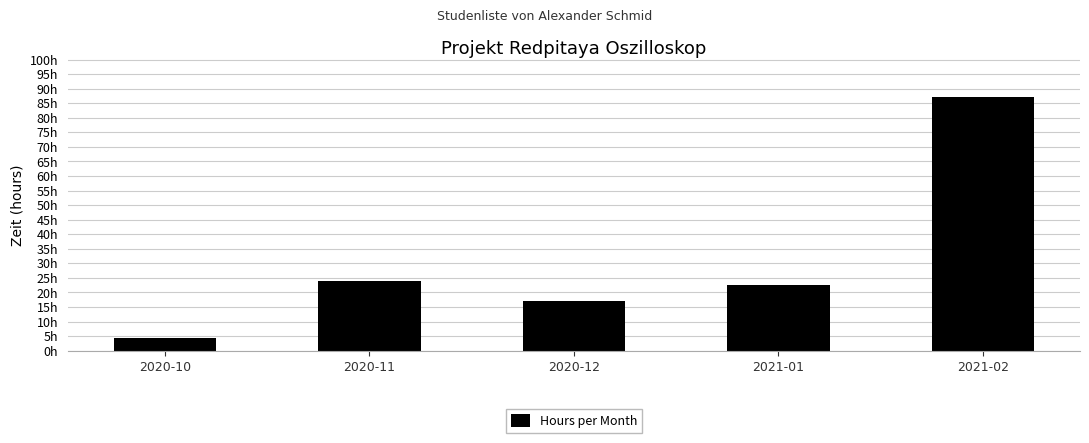

What is the change in value from 2020-12 to 2021-01?

+5.5